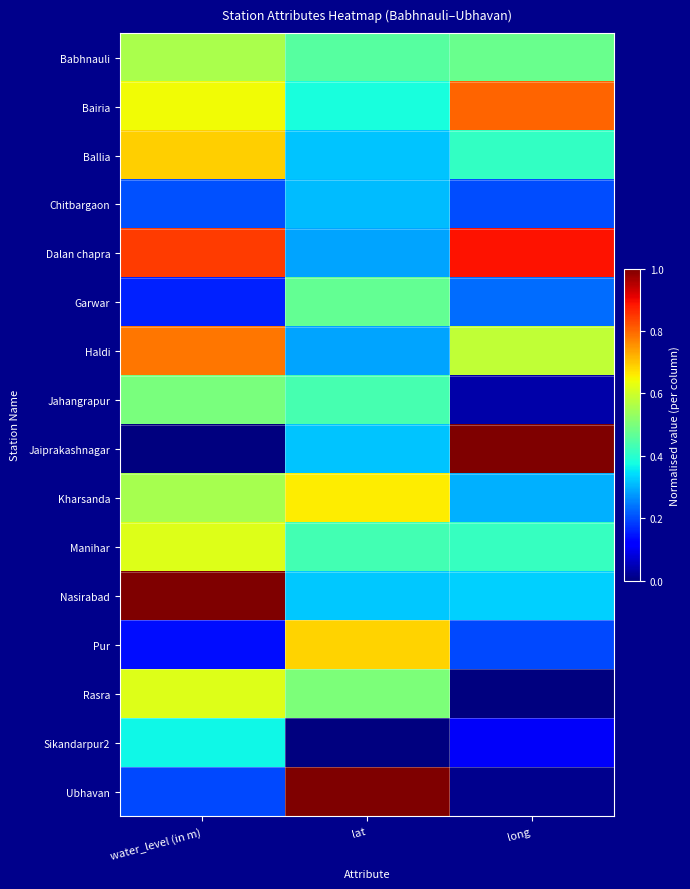

Reading left to right, transcribe all the data shown in this chart.

Babhnauli: water_level (in m)=0.6	lat=0.5	long=0.5
Bairia: water_level (in m)=0.6	lat=0.4	long=0.8
Ballia: water_level (in m)=0.7	lat=0.3	long=0.4
Chitbargaon: water_level (in m)=0.2	lat=0.3	long=0.2
Dalan chapra: water_level (in m)=0.8	lat=0.3	long=0.9
Garwar: water_level (in m)=0.2	lat=0.5	long=0.2
Haldi: water_level (in m)=0.8	lat=0.3	long=0.6
Jahangrapur: water_level (in m)=0.5	lat=0.4	long=0.0
Jaiprakashnagar: water_level (in m)=0.0	lat=0.3	long=1.0
Kharsanda: water_level (in m)=0.6	lat=0.7	long=0.3
Manihar: water_level (in m)=0.6	lat=0.4	long=0.4
Nasirabad: water_level (in m)=1.0	lat=0.3	long=0.3
Pur: water_level (in m)=0.1	lat=0.7	long=0.2
Rasra: water_level (in m)=0.6	lat=0.5	long=0.0
Sikandarpur2: water_level (in m)=0.4	lat=0.0	long=0.1
Ubhavan: water_level (in m)=0.2	lat=1.0	long=0.0